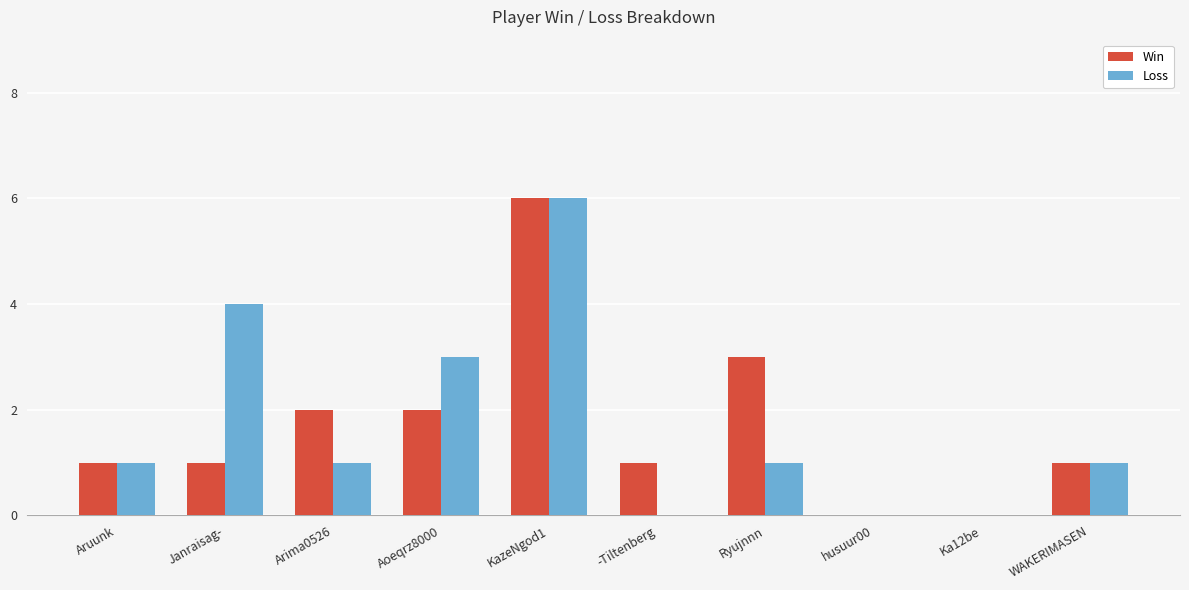

How many groups of bars are there?

10